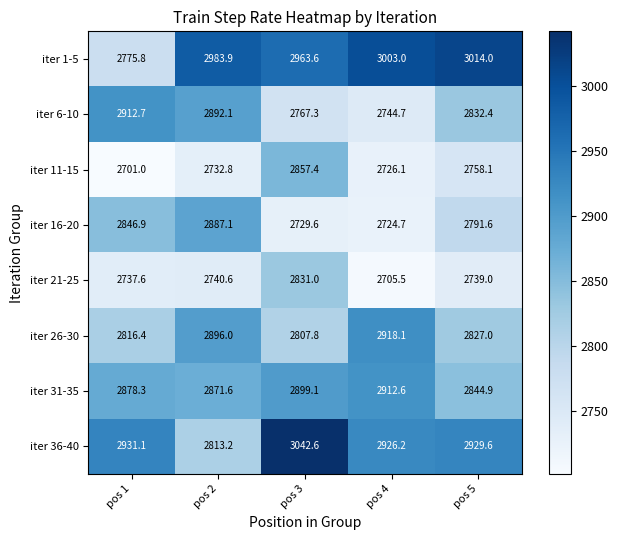

The value of iter 16-20 at pos 1 is 2846.9. True or false?

True